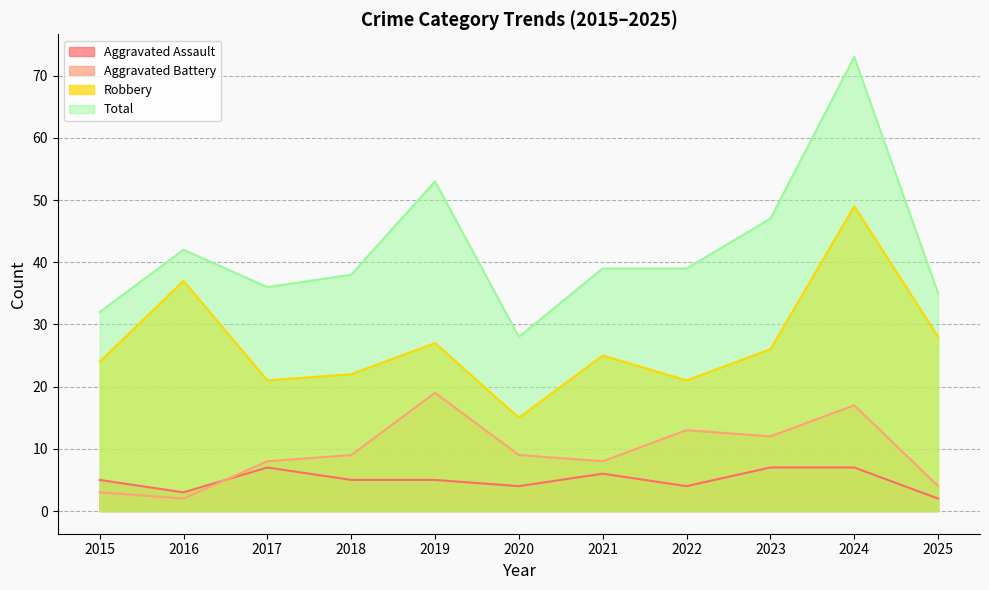

Is the value of Aggravated Battery at 2018 greater than the value of Robbery at 2023?

No